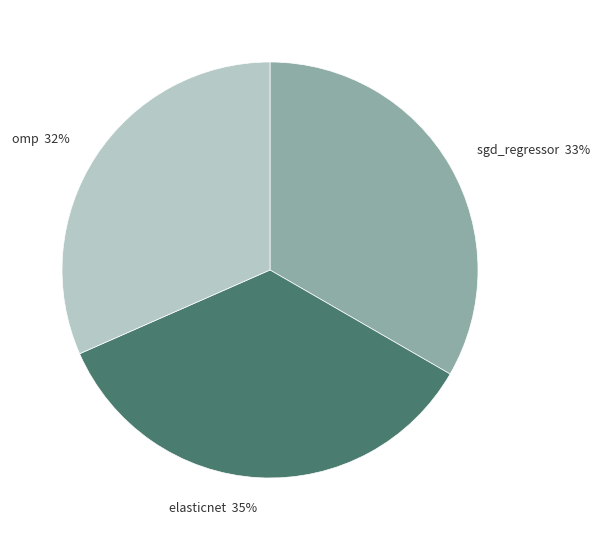

To the nearest percent, what is the difference between the largest and smallest slice percentages?

3%